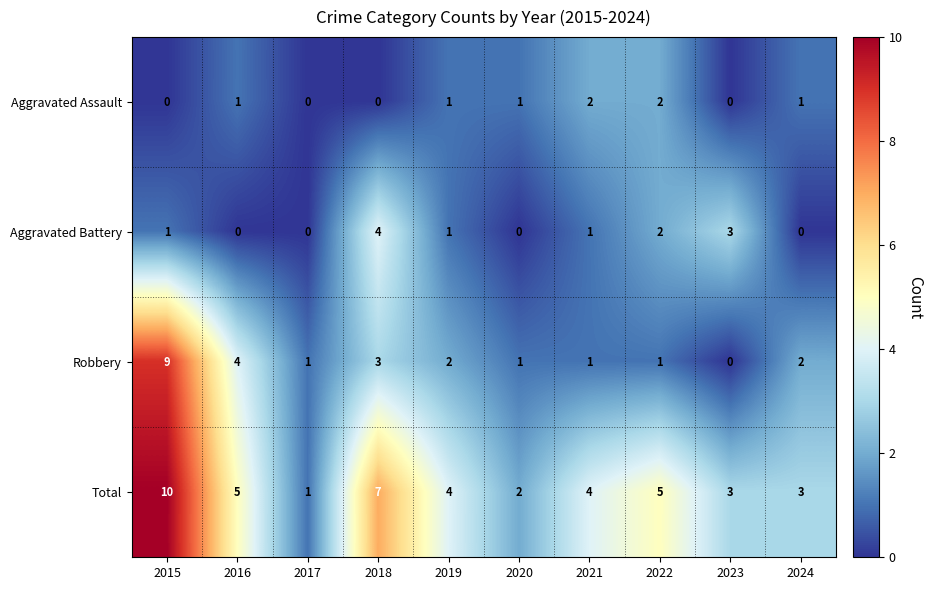

At which label does Robbery reach its minimum?

2023